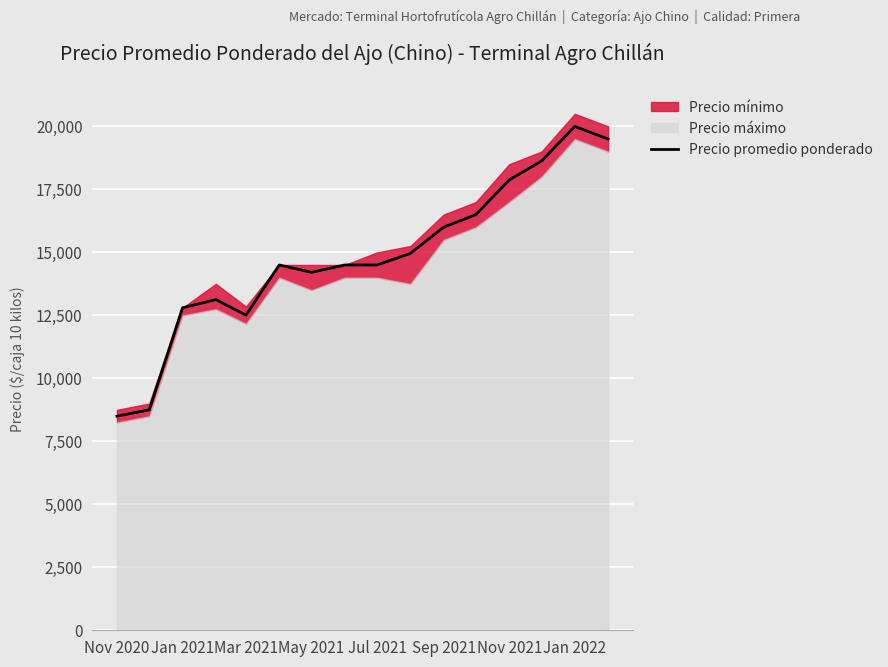

Is it true that Precio promedio ponderado equals 20000 at Jan 2022?

True